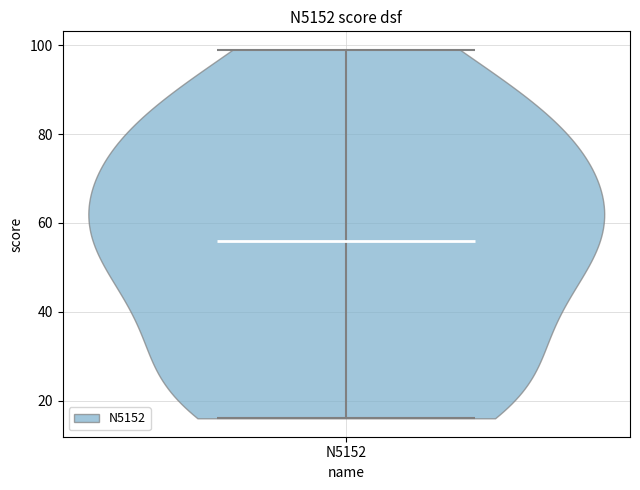

Read this violin plot against the y-axis: where its median line is, and the lowest and highest points the violin reaches. The values are not printed on the chart, so give them approximately, as read against the axis.

median line 56, lowest point 16, highest point 100